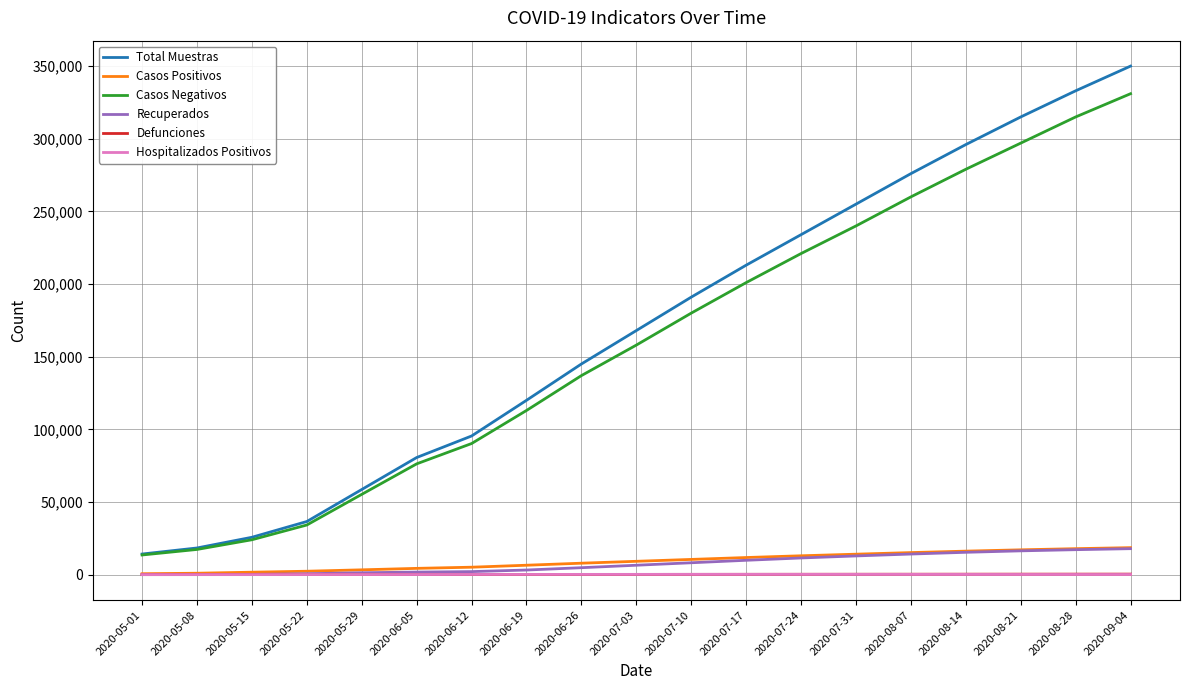

True or false: Total Muestras and Recuperados cross at least once.

False